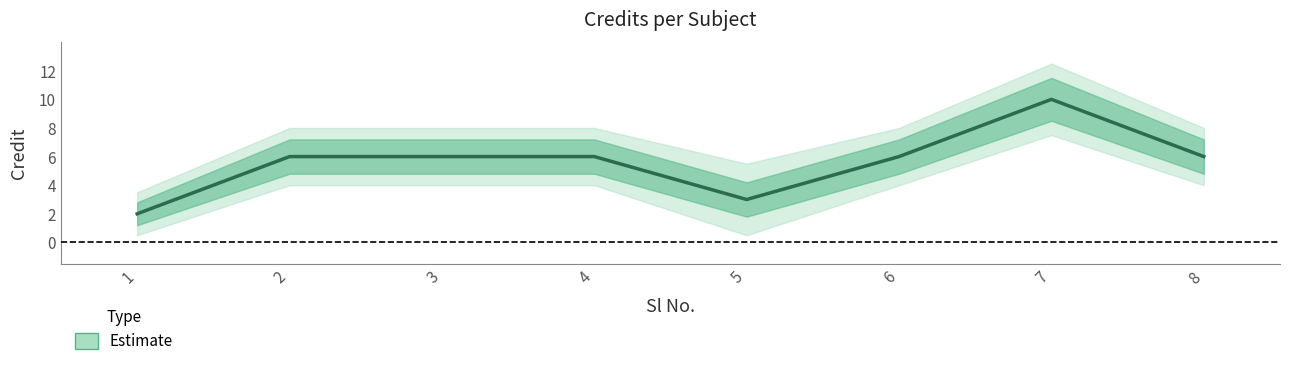

What value does the data have at 2?

6